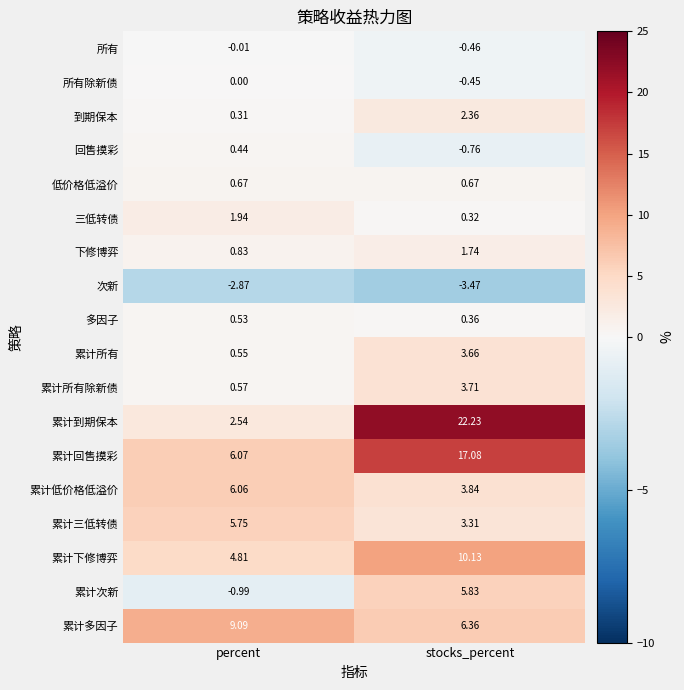

Which label corresponds to the smallest value in the chart?

stocks_percent